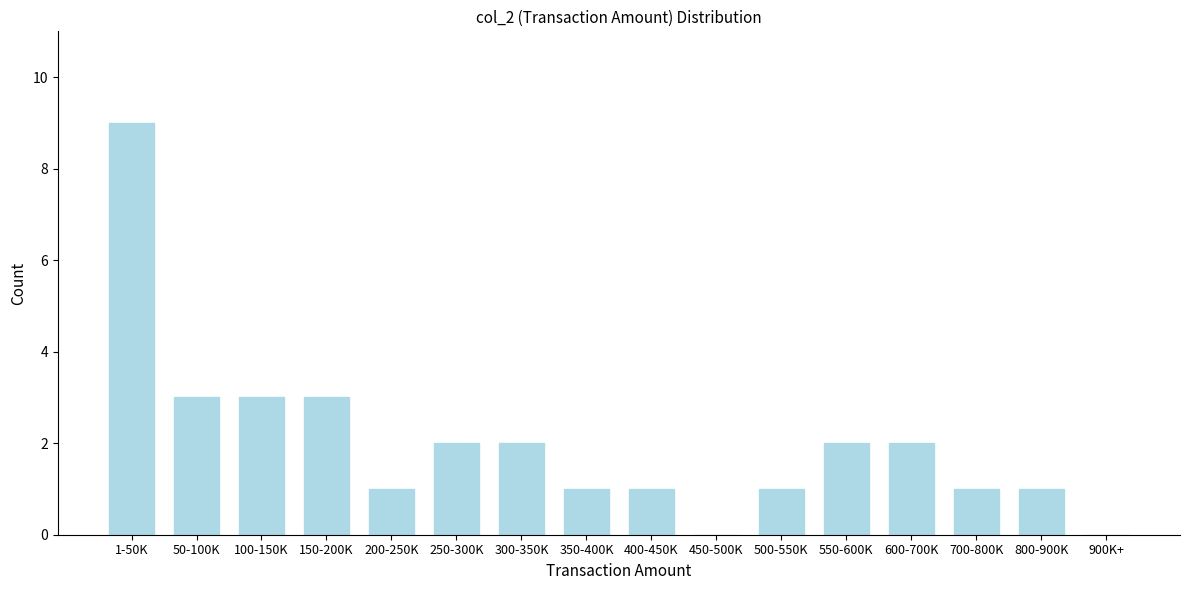

Reading left to right, transcribe all the data shown in this chart.

1-50K=9	50-100K=3	100-150K=3	150-200K=3	200-250K=1	250-300K=2	300-350K=2	350-400K=1	400-450K=1	450-500K=0	500-550K=1	550-600K=2	600-700K=2	700-800K=1	800-900K=1	900K+=0